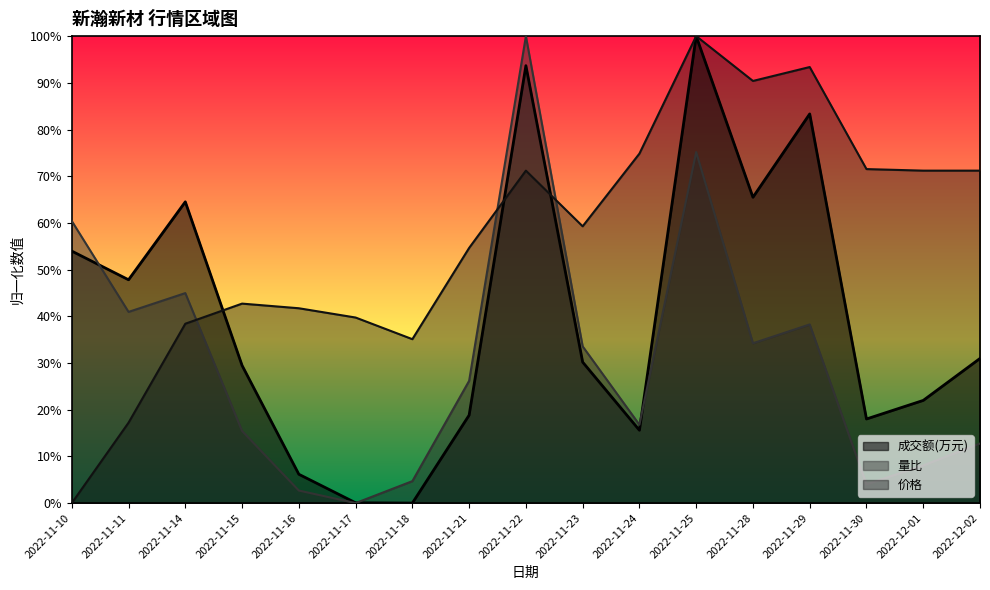

What is the difference between the maximum and minimum values in the 价格 series?

1.0